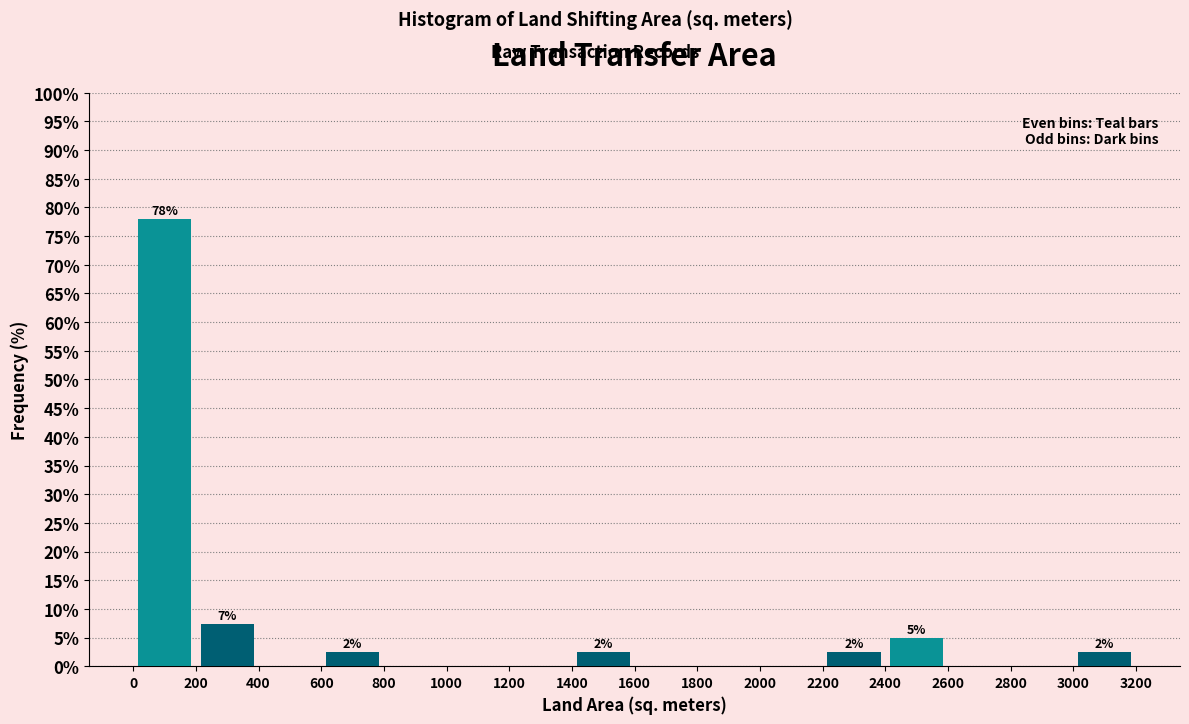

Reading left to right, what are all the values shown in this chart?

Even bins: 200=78.0	600=0.0	1000=0.0	1400=0.0	1800=0.0	2200=0.0	2600=4.9	3000=0.0
Odd bins: 200=7.3	600=2.4	1000=0.0	1400=2.4	1800=0.0	2200=2.4	2600=0.0	3000=2.4